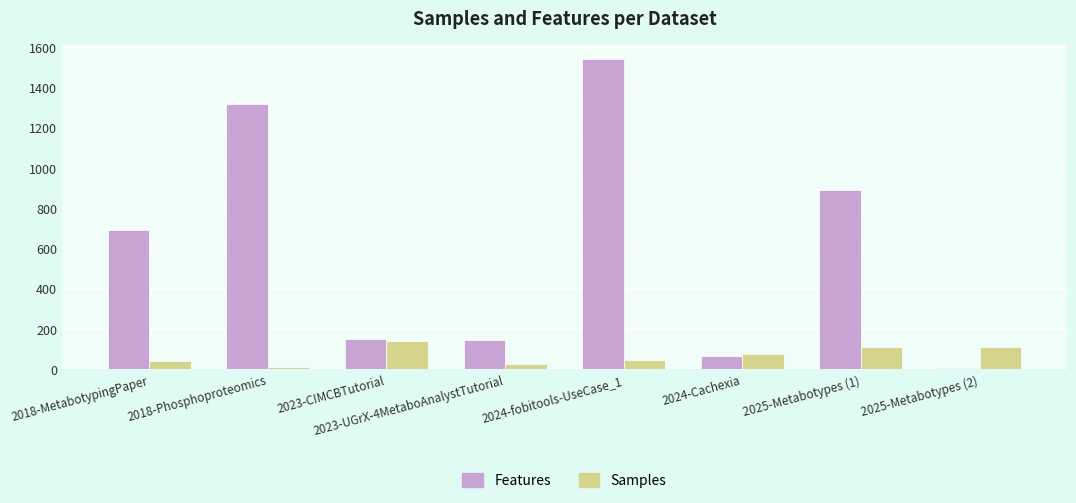

True or false: Samples has a value of 39 at 2018-MetabotypingPaper.

True